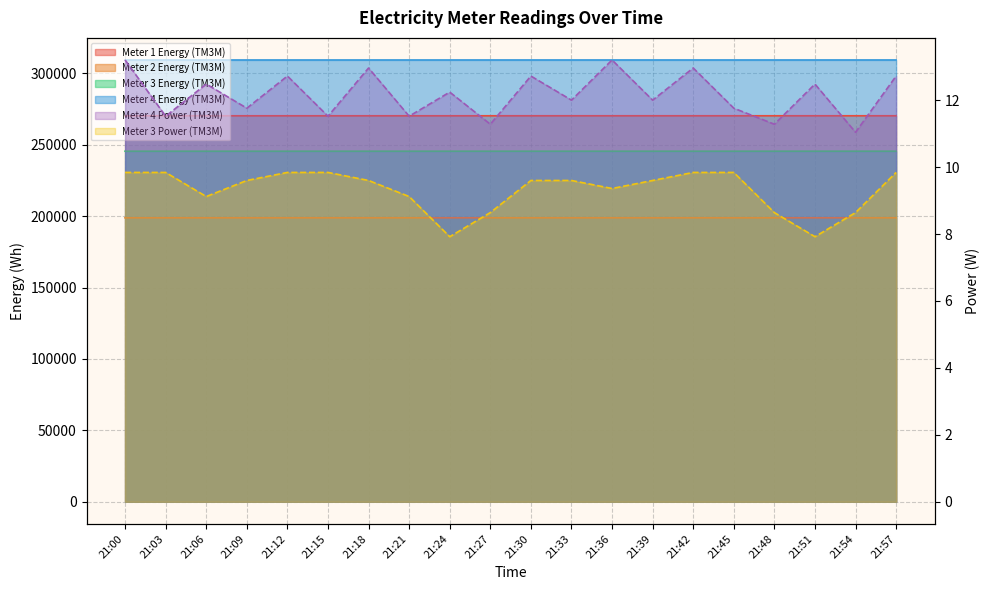

Reading right to left, transcribe all the data shown in this chart.

_electricityMeter_1_e_TM3M_mv_val: 21:57=270238.3	21:54=270237.8	21:51=270237.3	21:48=270236.7	21:45=270236.2	21:42=270235.7	21:39=270235.1	21:36=270234.6	21:33=270234.0	21:30=270233.5	21:27=270233.0	21:24=270232.4	21:21=270231.9	21:18=270231.4	21:15=270230.9	21:12=270230.4	21:09=270229.8	21:06=270229.3	21:03=270228.7	21:00=270228.2
_electricityMeter_2_e_TM3M_mv_val: 21:57=198798.0	21:54=198797.7	21:51=198797.5	21:48=198797.2	21:45=198796.8	21:42=198796.5	21:39=198796.4	21:36=198796.1	21:33=198795.9	21:30=198795.7	21:27=198795.4	21:24=198795.1	21:21=198794.8	21:18=198794.5	21:15=198794.3	21:12=198794.1	21:09=198793.8	21:06=198793.5	21:03=198793.3	21:00=198793.1
_electricityMeter_3_e_TM3M_mv_val: 21:57=245433.2	21:54=245432.7	21:51=245432.3	21:48=245431.9	21:45=245431.5	21:42=245431.0	21:39=245430.5	21:36=245430.0	21:33=245429.5	21:30=245429.0	21:27=245428.6	21:24=245428.1	21:21=245427.7	21:18=245427.3	21:15=245426.8	21:12=245426.3	21:09=245425.8	21:06=245425.3	21:03=245424.9	21:00=245424.4
_electricityMeter_4_e_TM3M_mv_val: 21:57=309292.4	21:54=309291.8	21:51=309291.2	21:48=309290.6	21:45=309290.0	21:42=309289.5	21:39=309288.8	21:36=309288.2	21:33=309287.5	21:30=309286.9	21:27=309286.3	21:24=309285.7	21:21=309285.1	21:18=309284.6	21:15=309283.9	21:12=309283.3	21:09=309282.7	21:06=309282.1	21:03=309281.5	21:00=309280.9
_electricityMeter_4_p_TM3M_mv_val: 21:57=12.7	21:54=11.0	21:51=12.5	21:48=11.3	21:45=11.8	21:42=13.0	21:39=12.0	21:36=13.2	21:33=12.0	21:30=12.7	21:27=11.3	21:24=12.2	21:21=11.5	21:18=13.0	21:15=11.5	21:12=12.7	21:09=11.8	21:06=12.5	21:03=11.5	21:00=13.2
_electricityMeter_3_p_TM3M_mv_val: 21:57=9.8	21:54=8.6	21:51=7.9	21:48=8.6	21:45=9.8	21:42=9.8	21:39=9.6	21:36=9.4	21:33=9.6	21:30=9.6	21:27=8.6	21:24=7.9	21:21=9.1	21:18=9.6	21:15=9.8	21:12=9.8	21:09=9.6	21:06=9.1	21:03=9.8	21:00=9.8